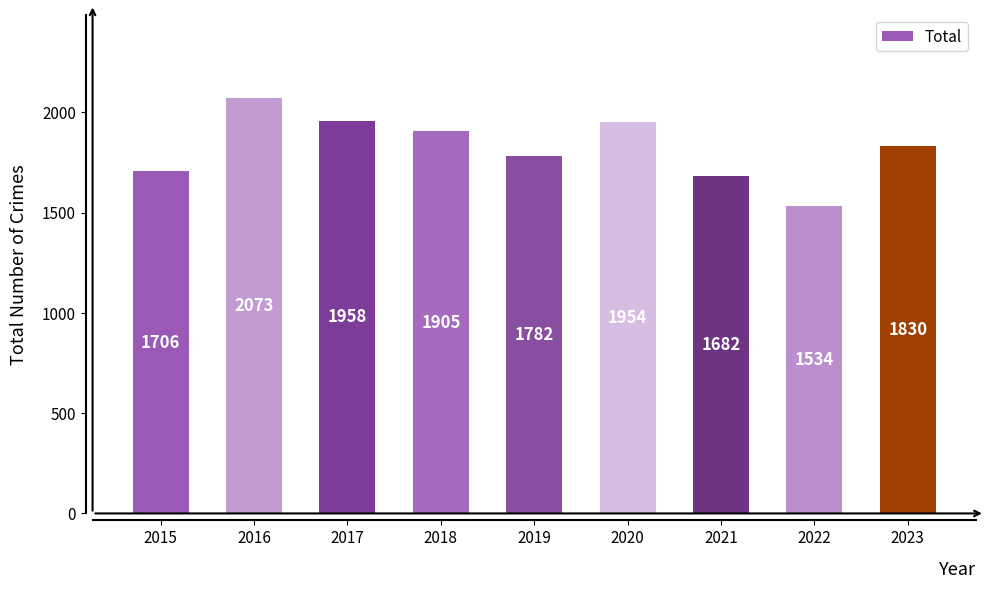

Read the value at 2021.

1682